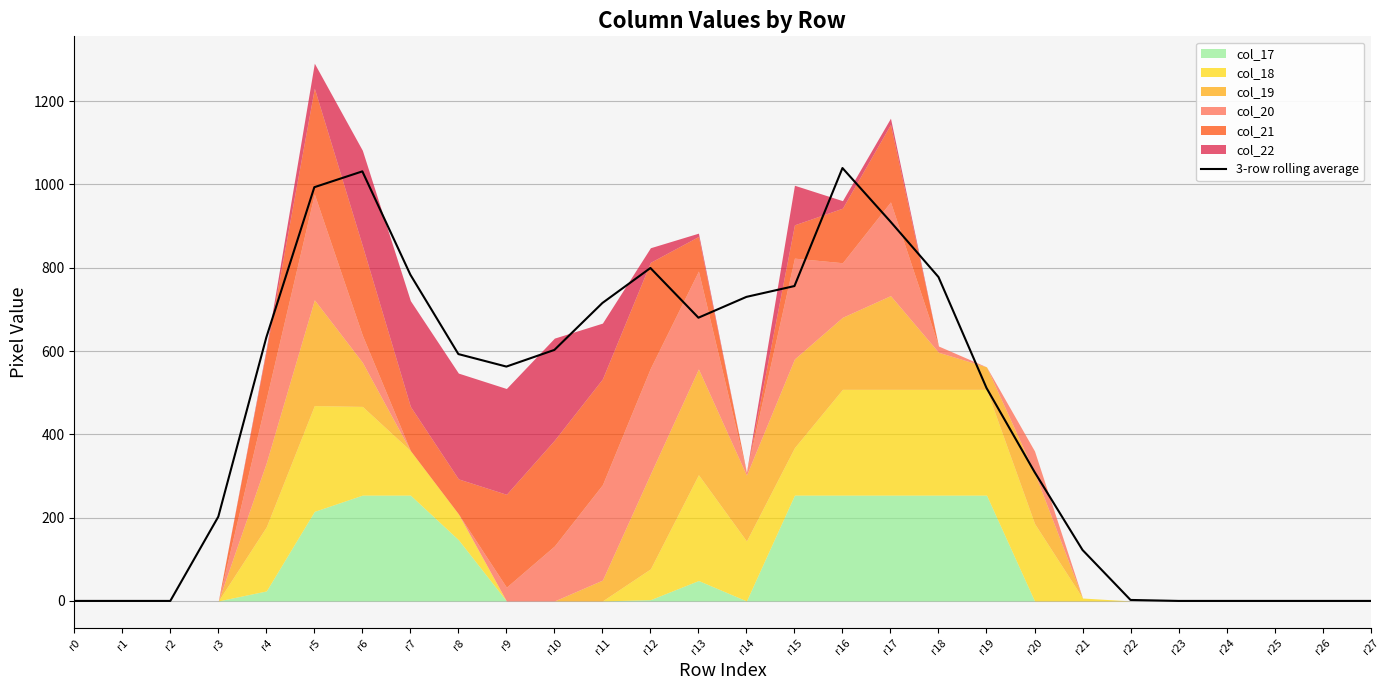

Where is the first local minimum?

r9